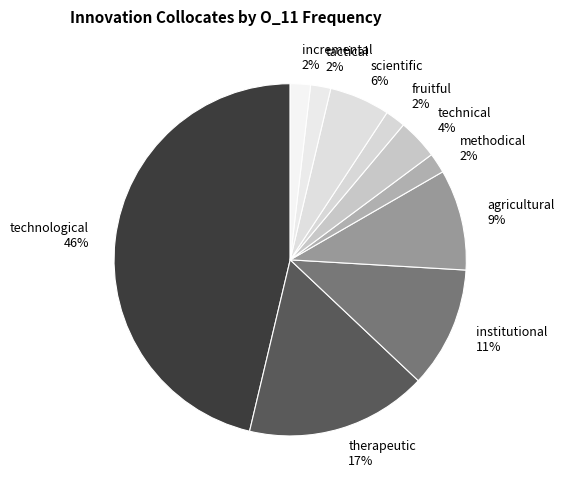

Which slice is the largest?

technological